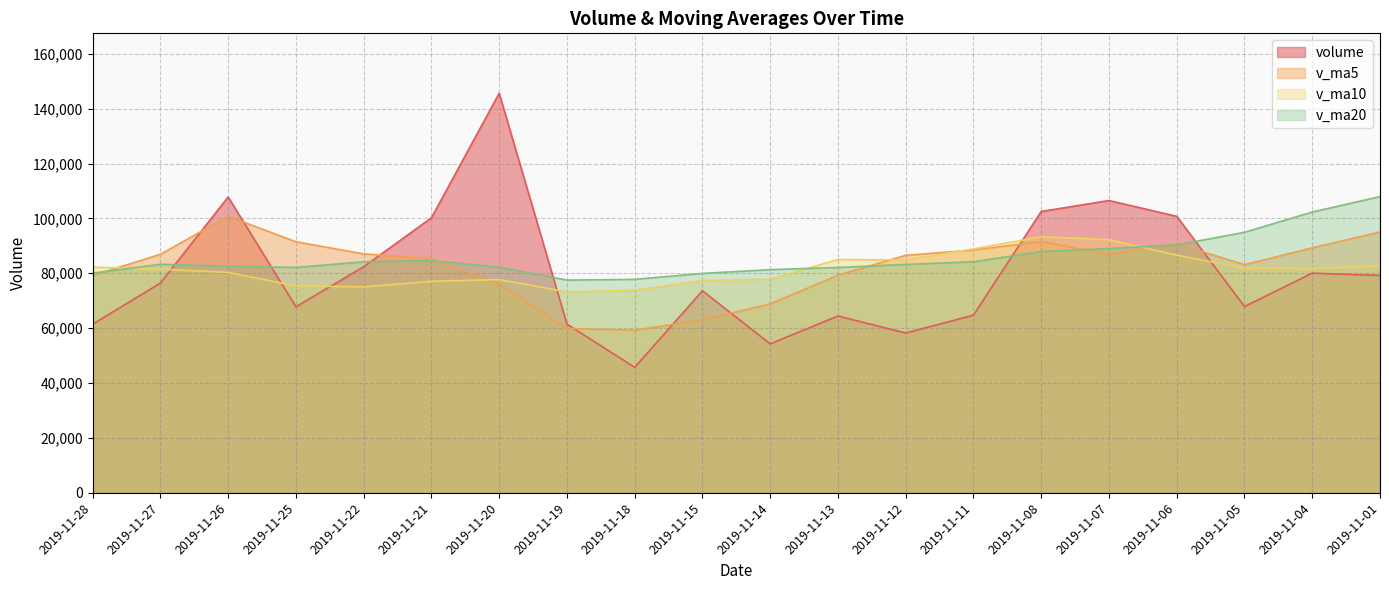

How many distinct data groups are displayed?

4